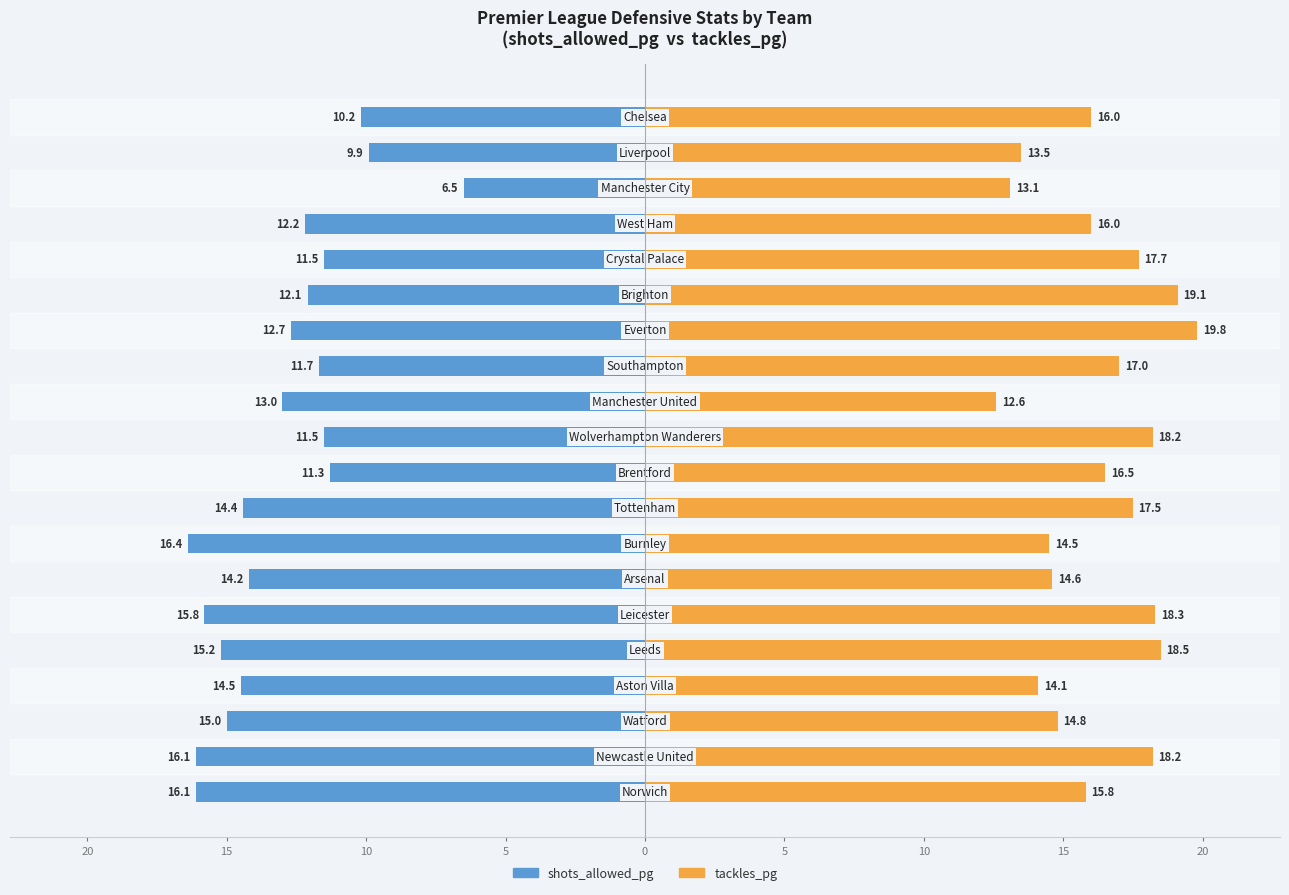

What are all the series names shown in the legend?

shots_allowed_pg, tackles_pg